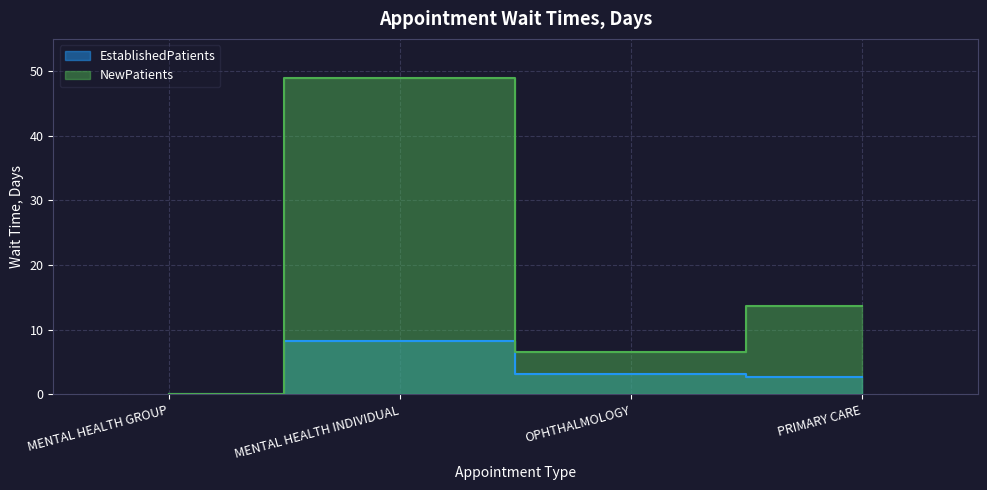

Rank the categories by NewPatients value from lowest to highest.

MENTAL HEALTH GROUP, OPHTHALMOLOGY, PRIMARY CARE, MENTAL HEALTH INDIVIDUAL